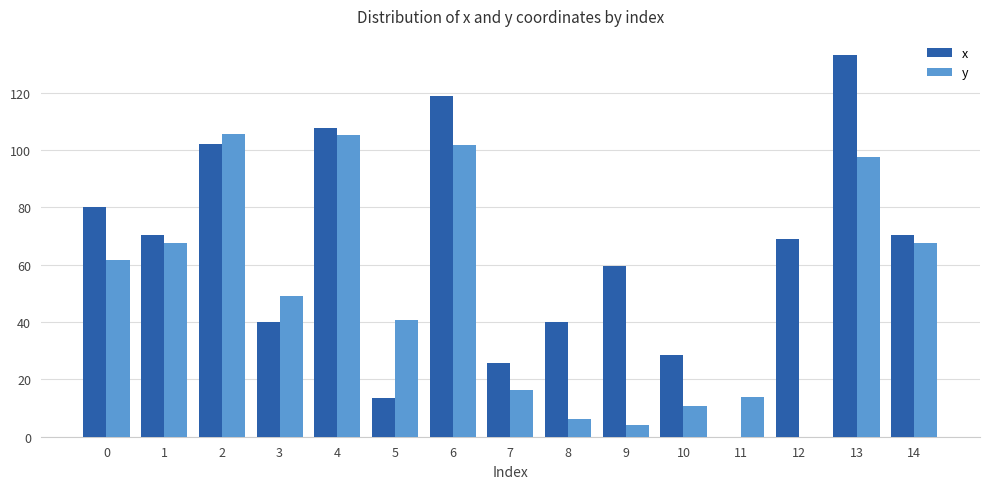

The value of y at 1 is 67.5. True or false?

True